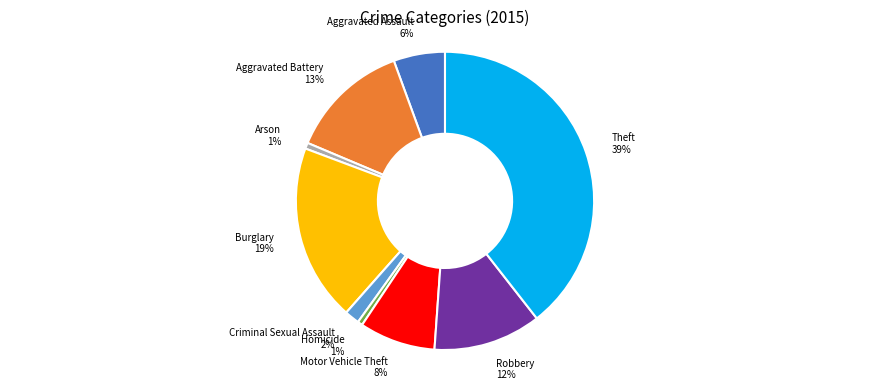

To the nearest percent, what is the combined percentage of Aggravated Battery and Homicide?

14%